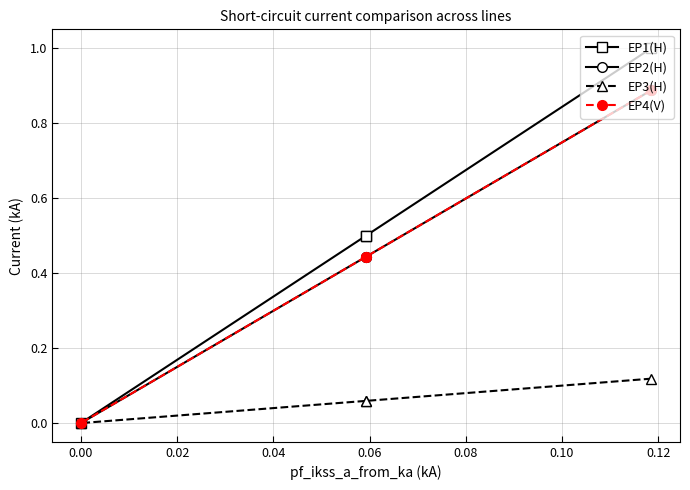

True or false: EP4(V) and EP3(H) cross at least once.

False